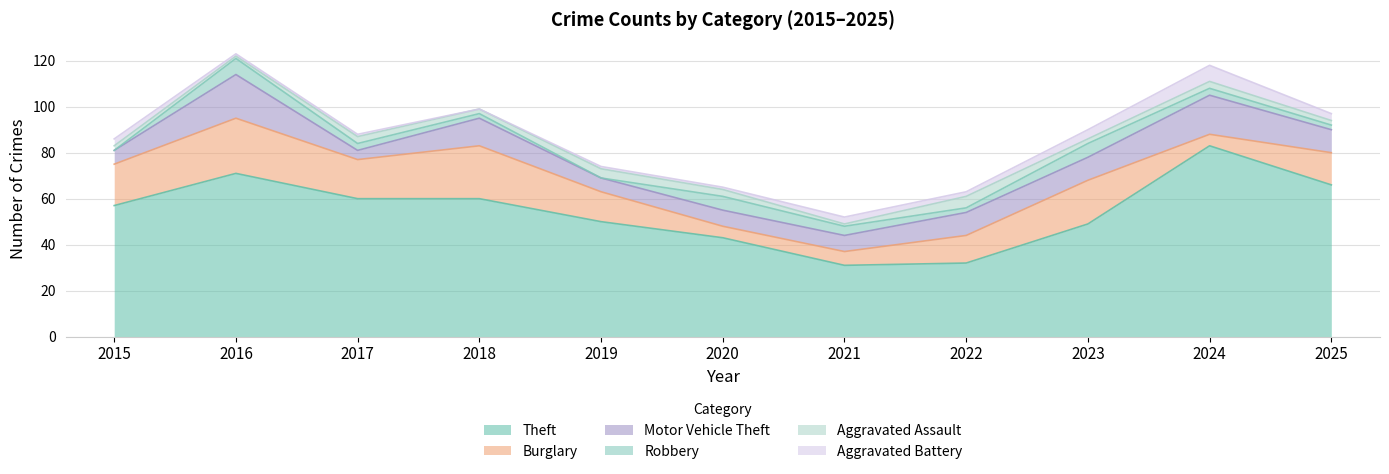

What is the difference between the second highest and minimum values in the Burglary series?

18